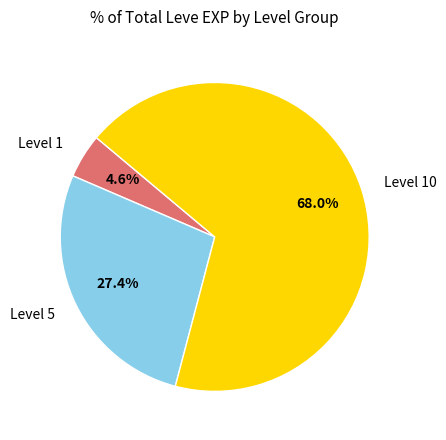

Rank the categories by value from highest to lowest.

Level 10, Level 5, Level 1